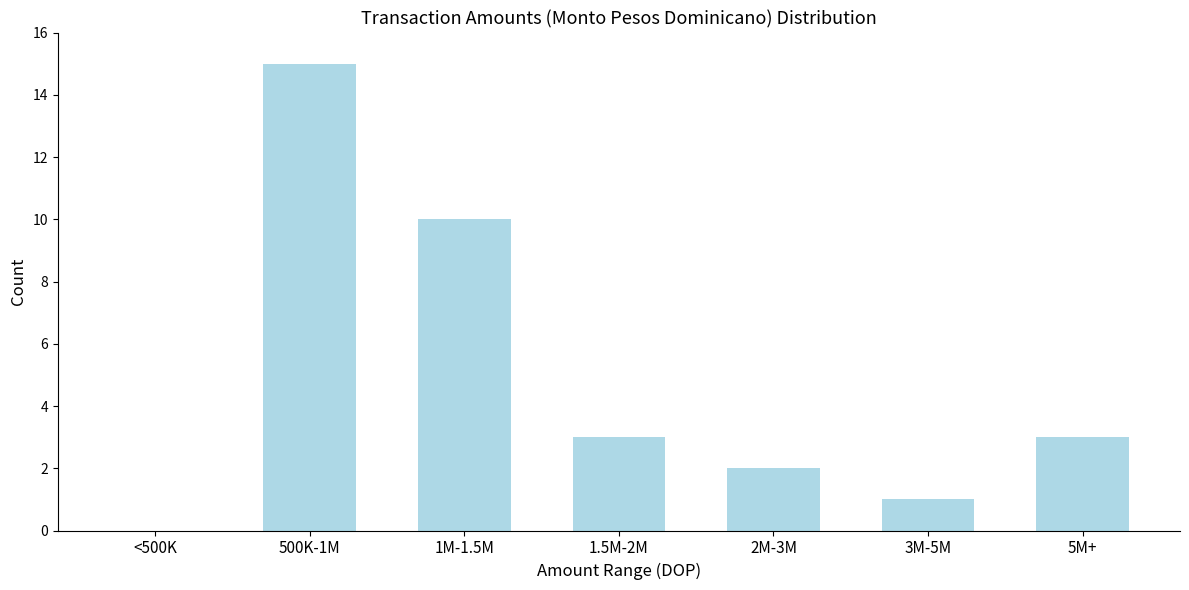

Reading left to right, list all the values displayed in this chart.

<500K=0	500K-1M=15	1M-1.5M=10	1.5M-2M=3	2M-3M=2	3M-5M=1	5M+=3